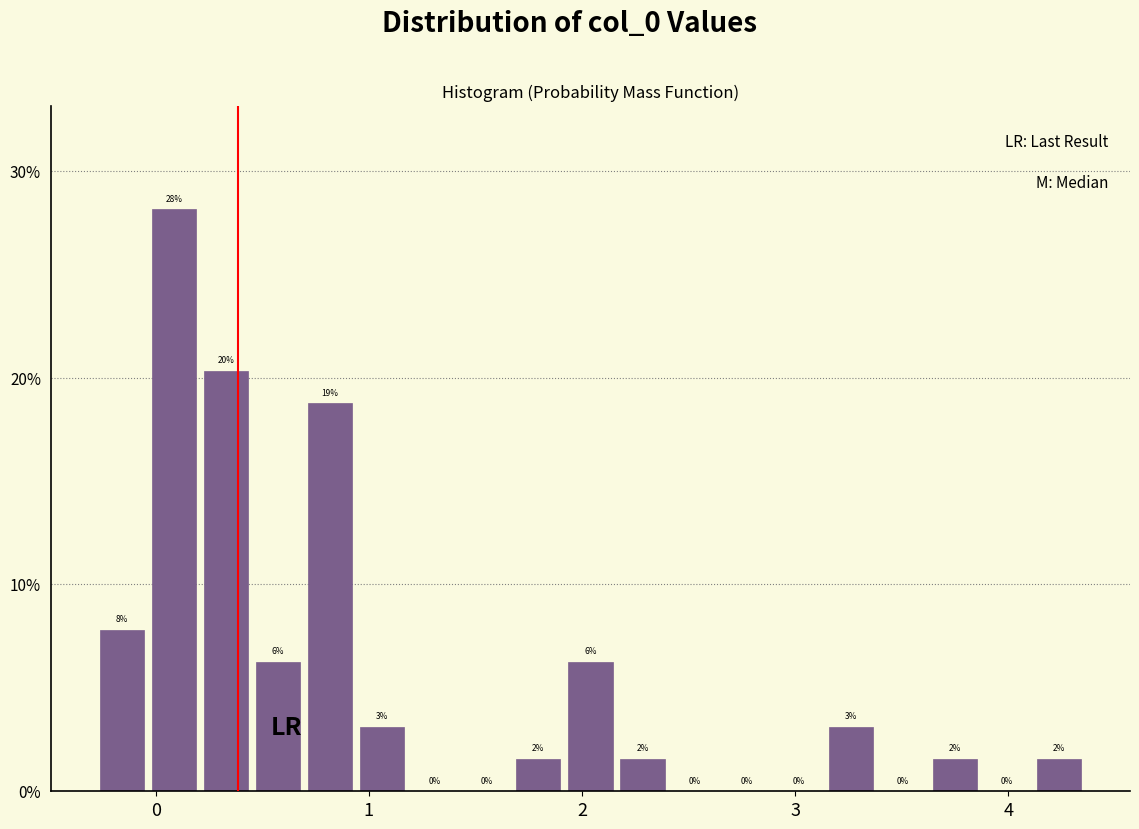

Read against the x-axis, roughly where is the centre of the tallest bar?

0.1